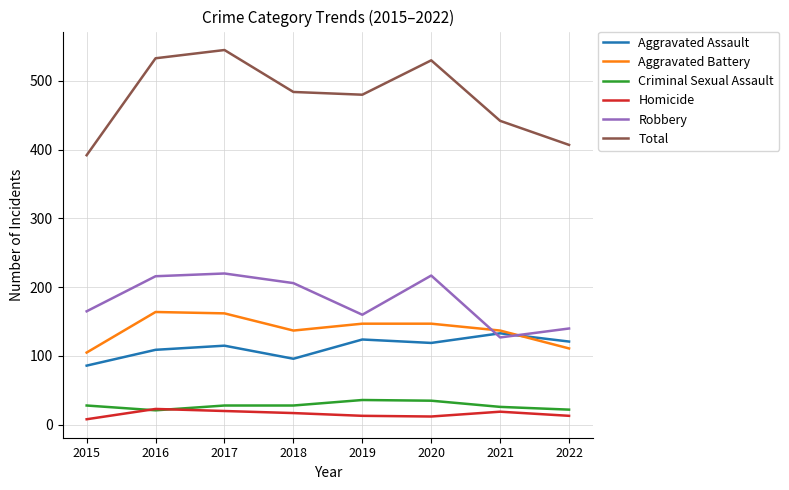

What is the total value across all series at 2015?

784